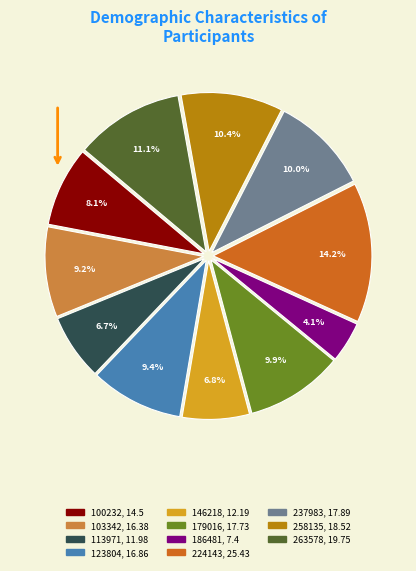

To the nearest percent, what is the average slice percentage?

9%